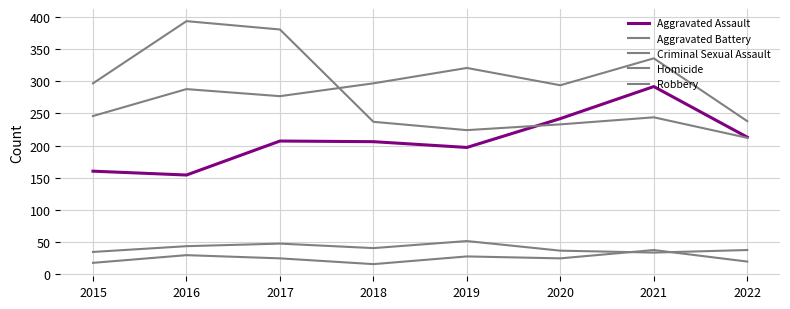

Where does the Criminal Sexual Assault series first go above 40?

2016